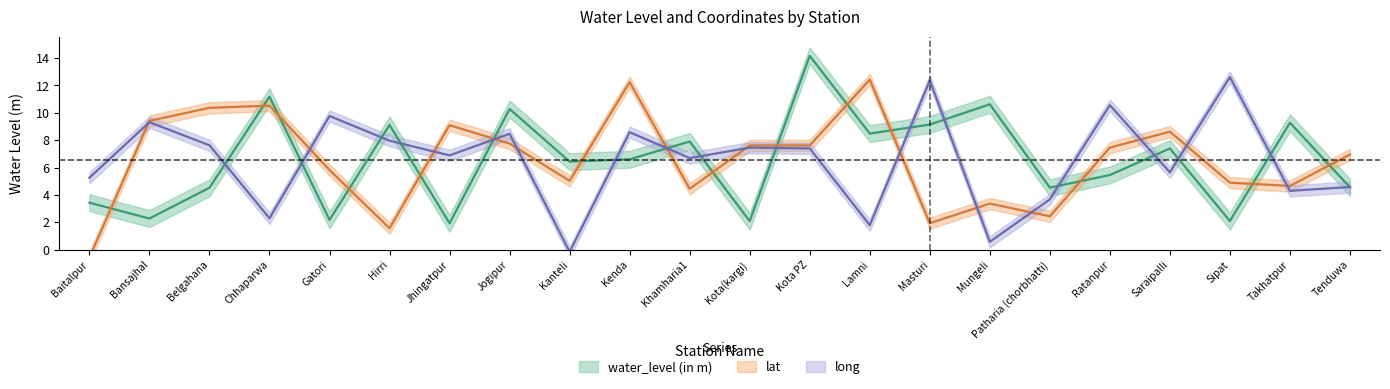

At which category is the sum across all series the highest?

Kota PZ